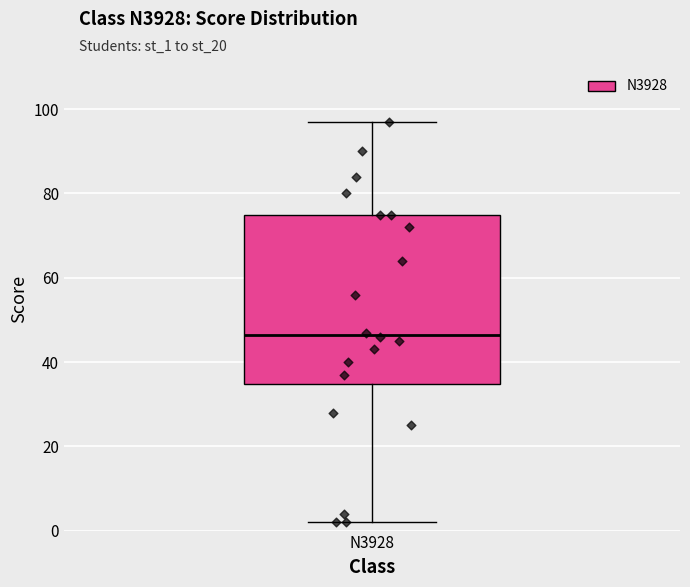

Where does the upper whisker of the box for N3928 end on the y-axis? The values are not printed on the chart, so give them approximately, as read against the axis.

98